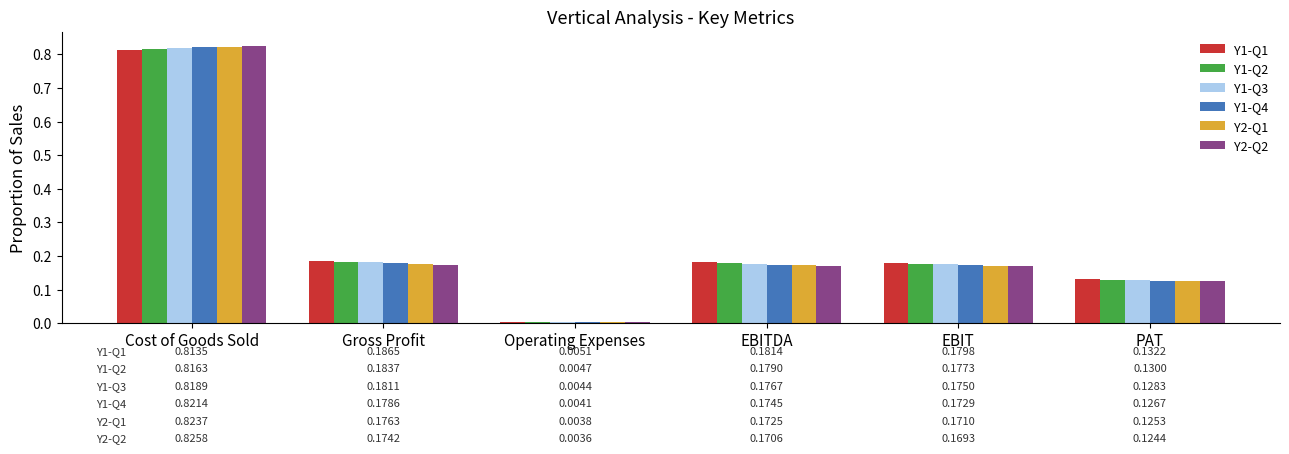

What is the sum of all Y2-Q1 values?

1.5